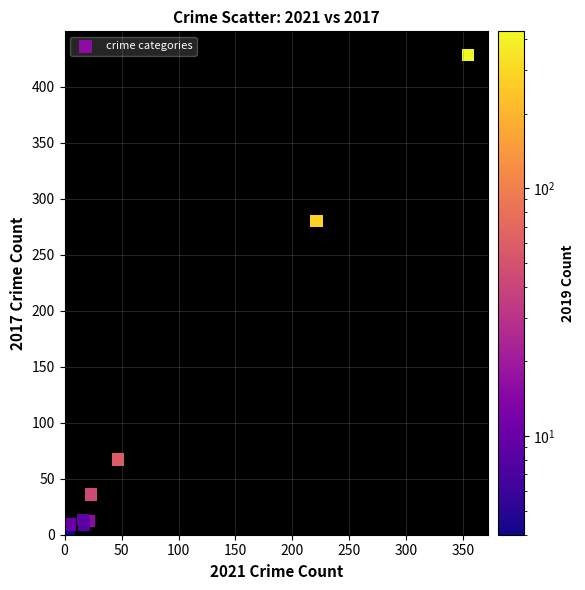

What Y value in the scatter plot is closest to 214?

280